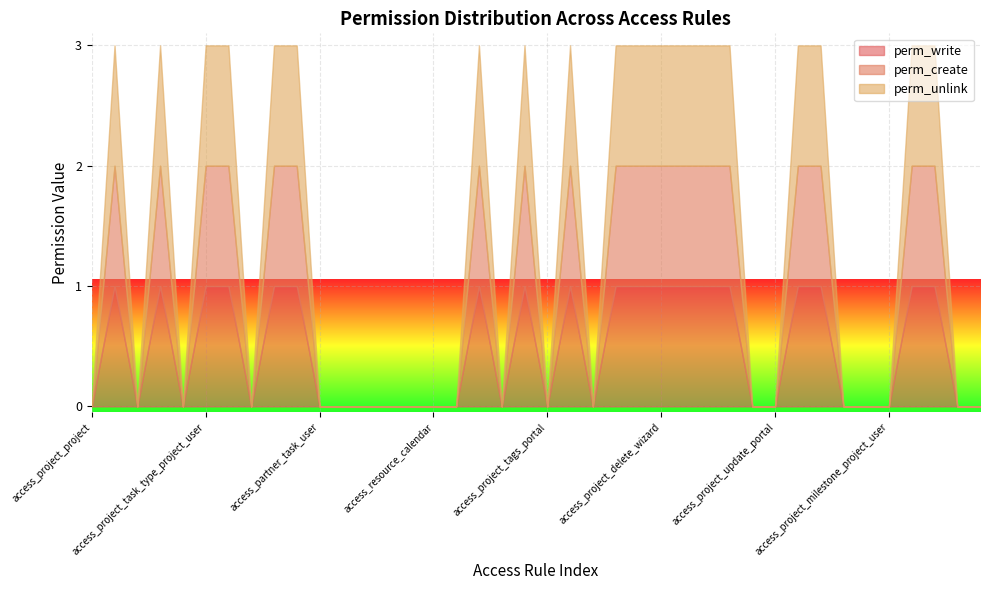

In perm_unlink, how many points are lower than both neighbors (excluding endpoints)?

6